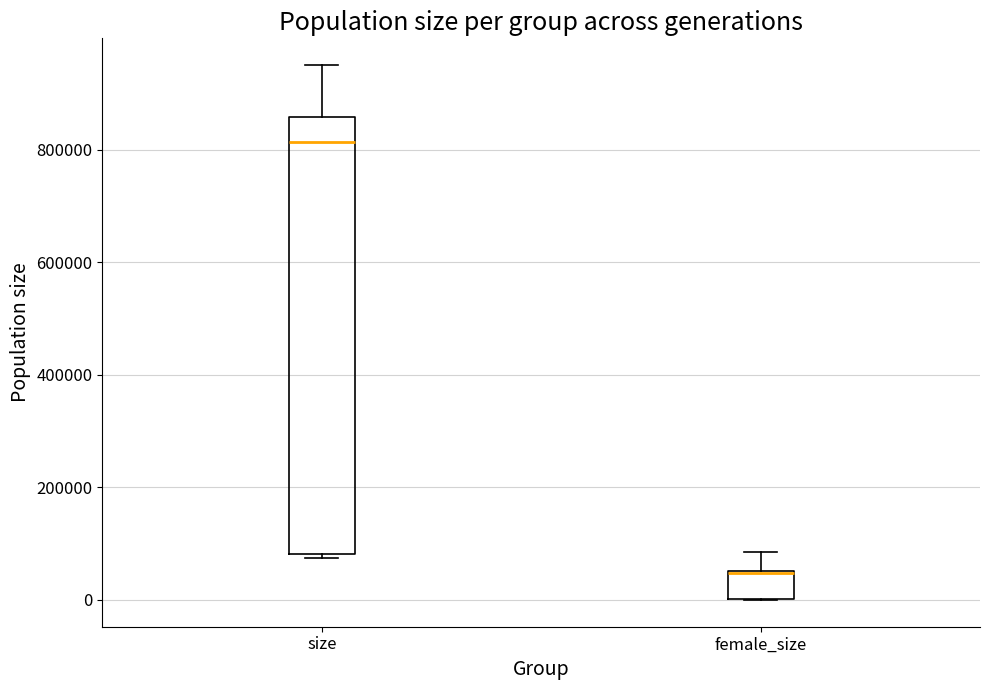

Reading left to right, read every box against the y-axis: the position of its median line, the range the box covers, and the ends of its whiskers. The values are not printed on the chart, so give them approximately, as read against the axis.

size: median 820000, box 80000 to 860000, whiskers 80000 (just below the box's lower edge) to 960000
female_size: median 40000 (drawn on the box's upper edge), box 0 to 60000, whiskers 0 to 80000